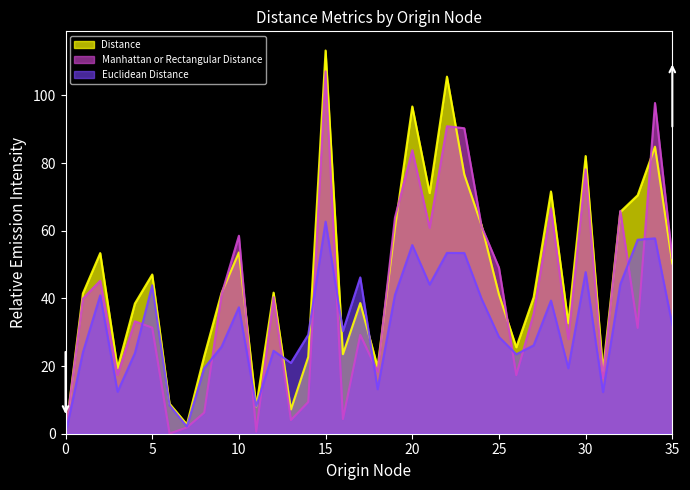

The value of Distance at 33 is 70.5. True or false?

True